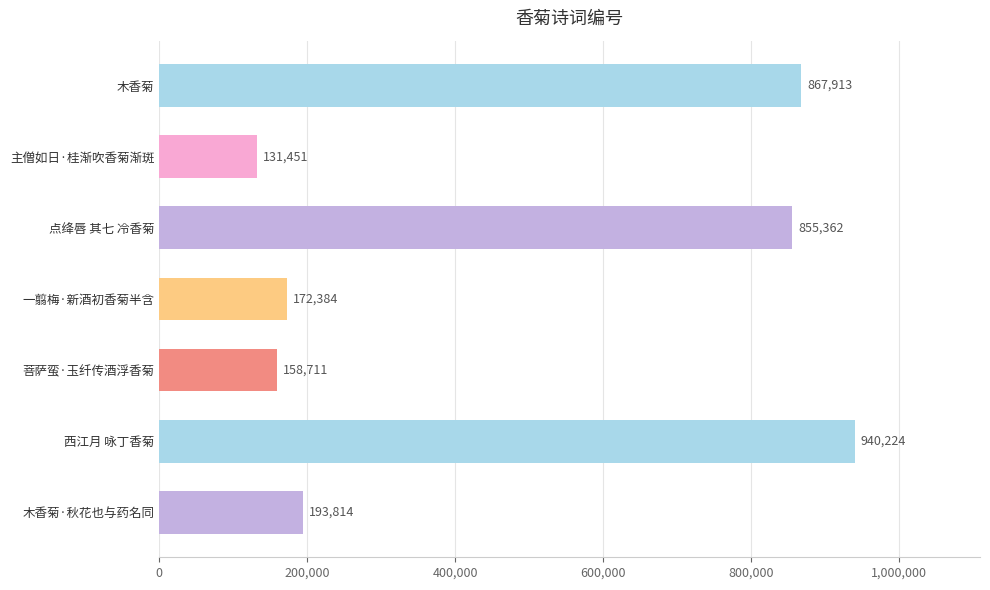

Reading top to bottom, list all the values displayed in this chart.

木香菊=867913	主僧如日·桂渐吹香菊渐斑=131451	点绛唇 其七 冷香菊=855362	一翦梅·新酒初香菊半含=172384	菩萨蛮·玉纤传酒浮香菊=158711	西江月 咏丁香菊=940224	木香菊·秋花也与药名同=193814